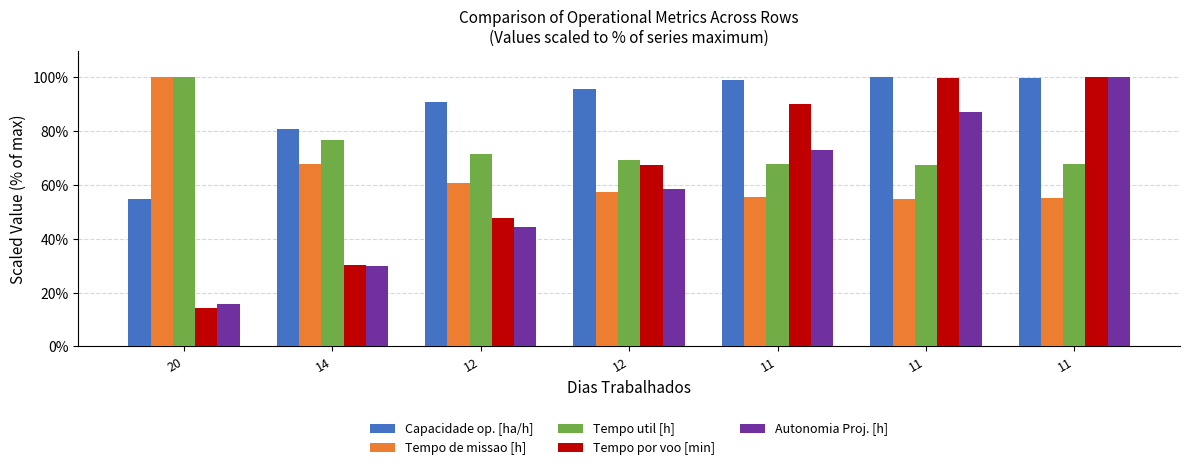

How many categories are shown in the chart?

7